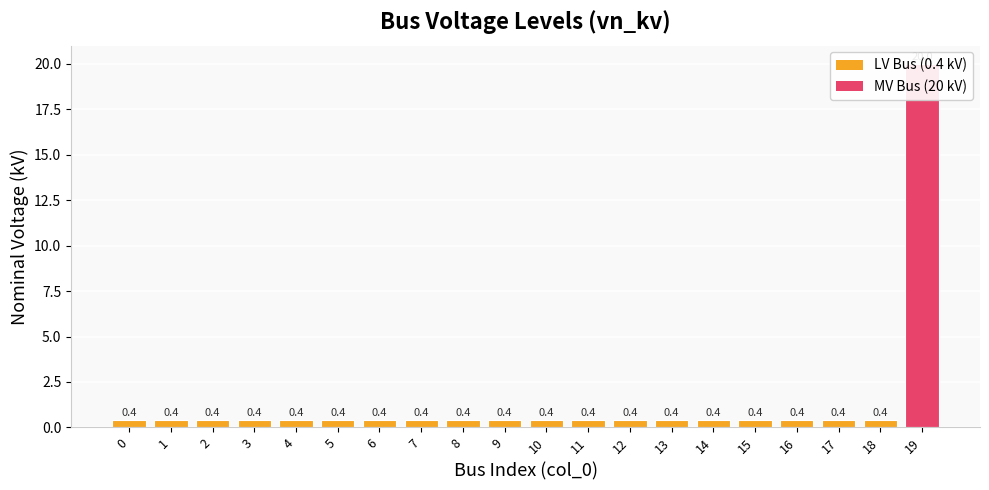

List the labels in order of value, largest first.

19, 0, 1, 2, 3, 4, 5, 6, 7, 8, 9, 10, 11, 12, 13, 14, 15, 16, 17, 18